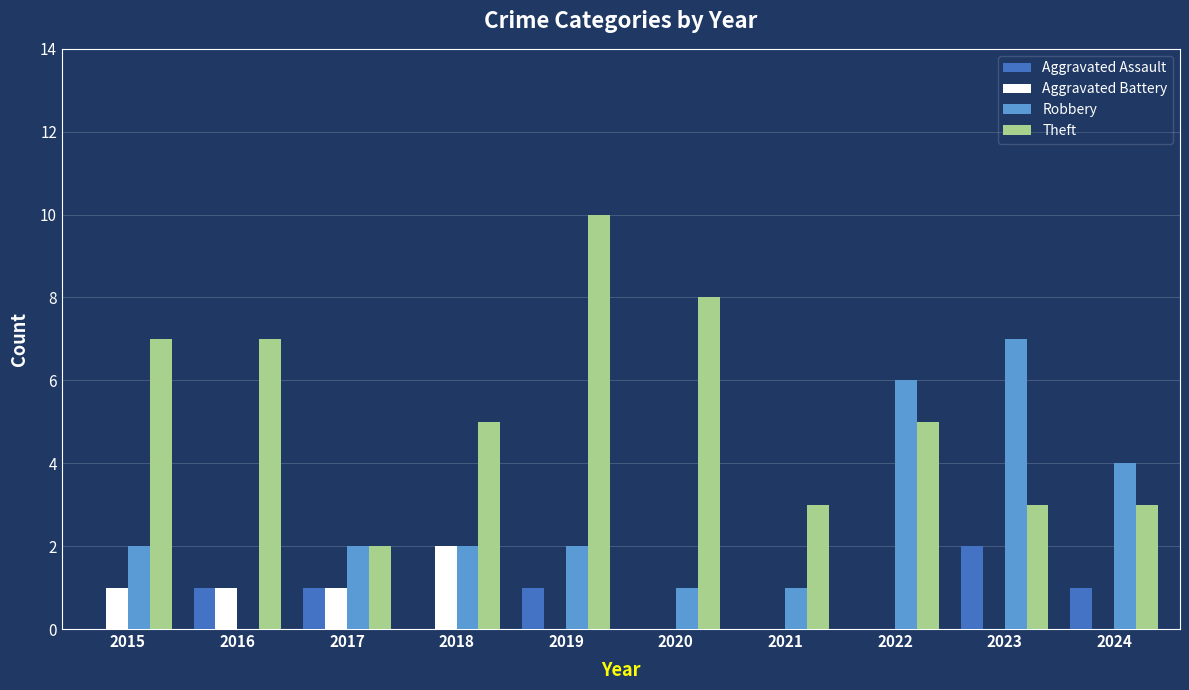

How many data points does each series have?

10